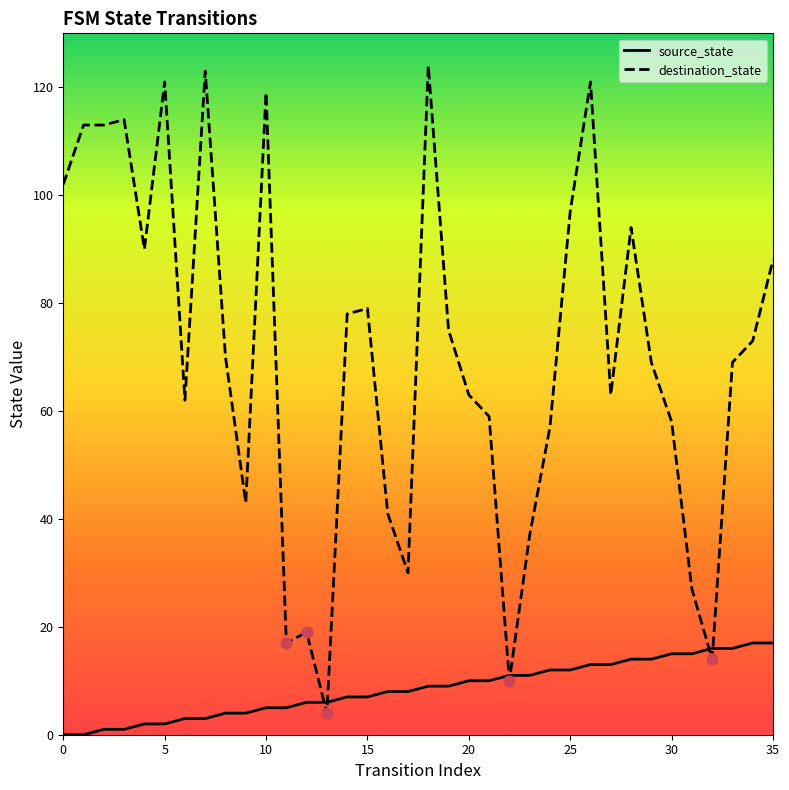

Which series has the widest spread of values?

destination_state